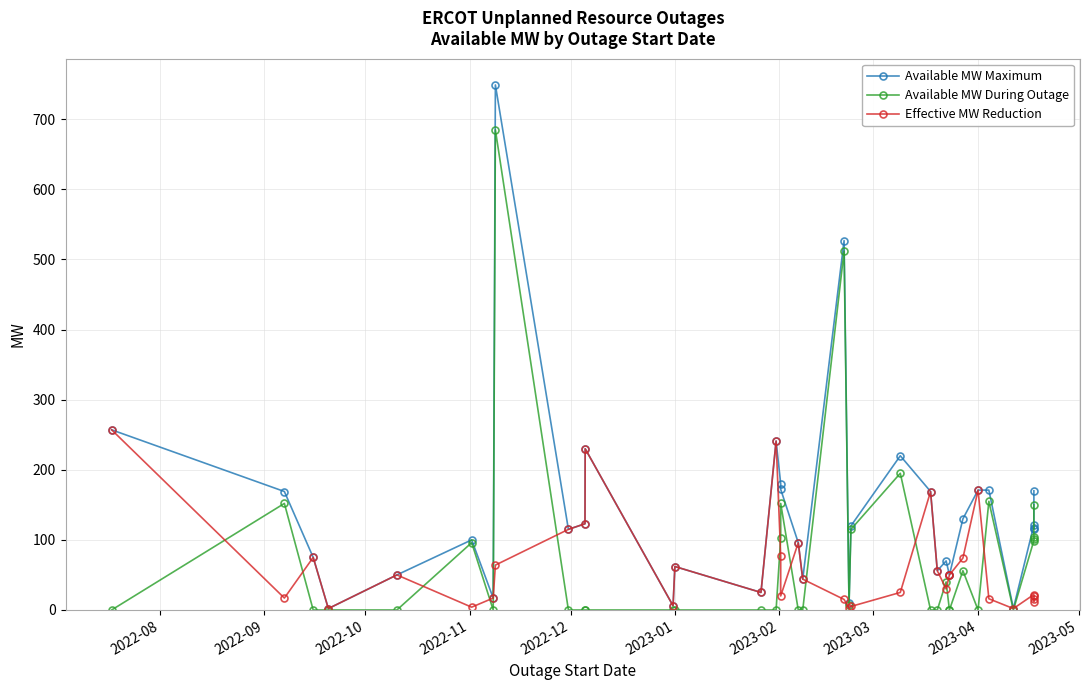

Is this an area chart (filled region under the line)?

No